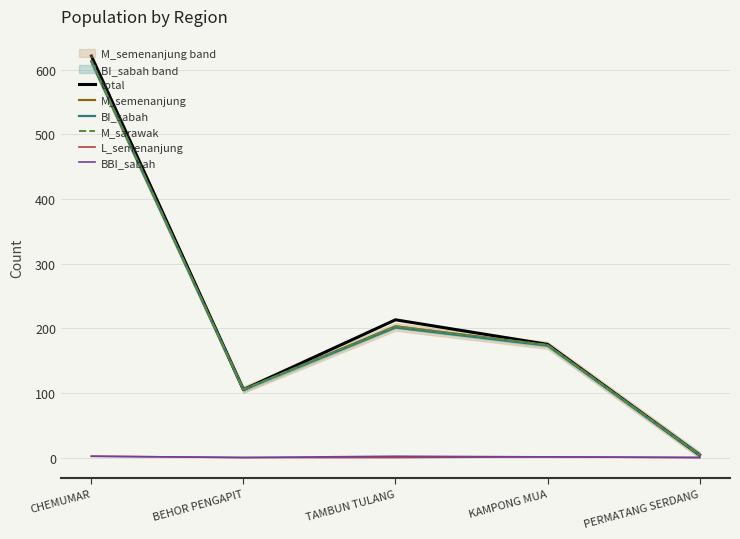

The M_semenanjung series shows 259 at CHEMUMAR. True or false?

False